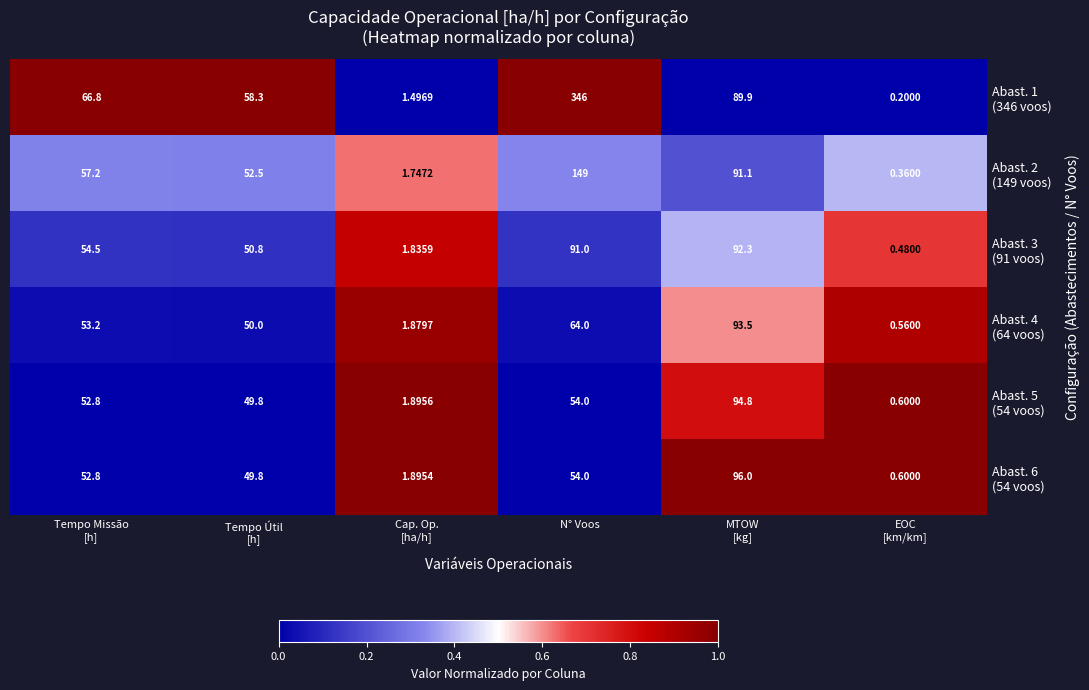

At which category is the sum across all series the highest?

N° Voos